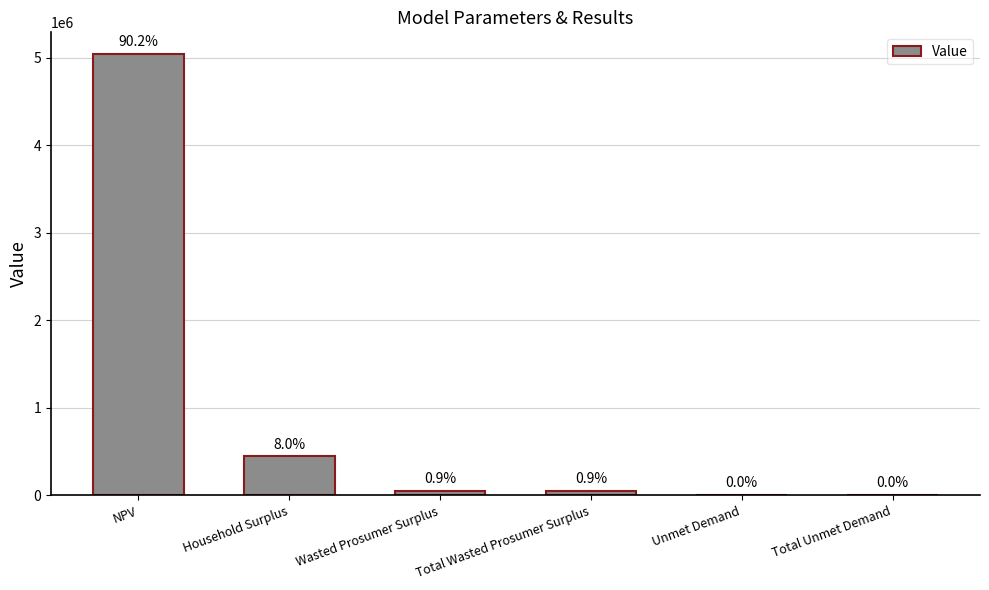

Is it true that the value at Unmet Demand is 852.9?

False